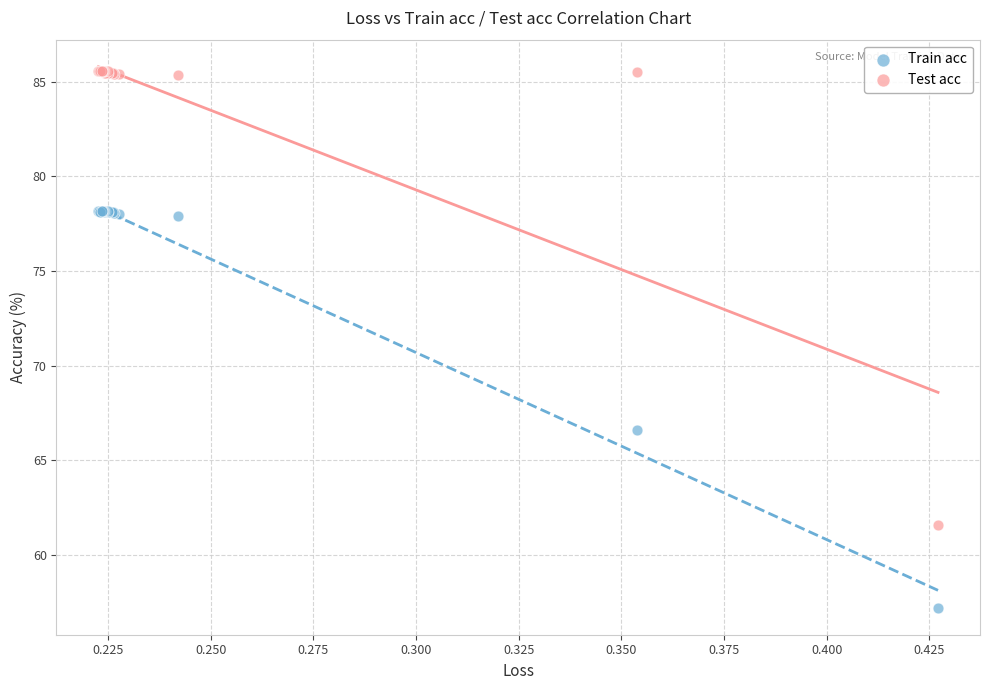

Which series contains the lowest Y value?

Train acc